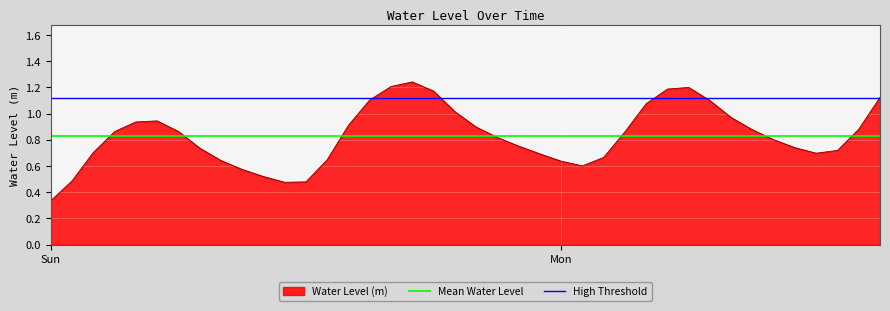

Where is Water Level (m) nearest to the value 0?

Sun